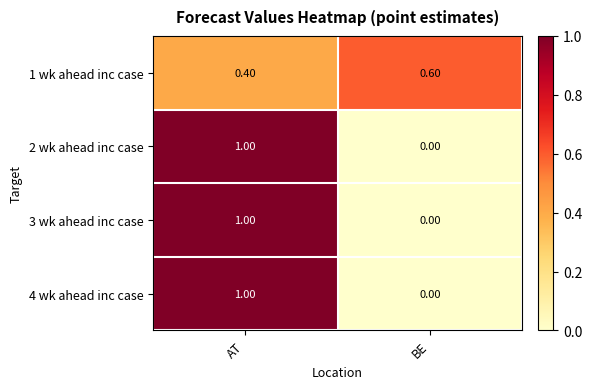

What is the total value across all series at AT?

3.4